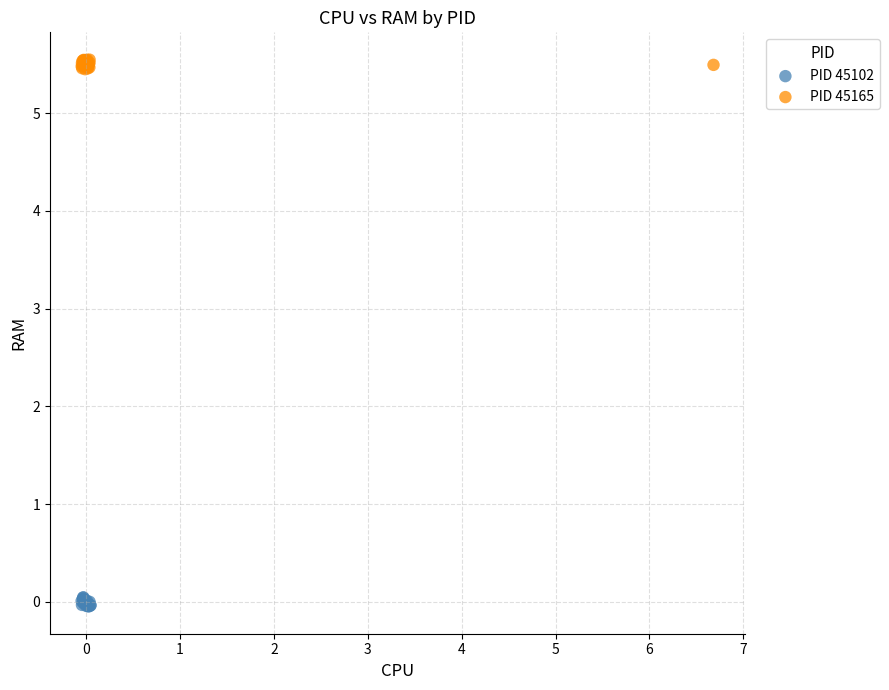

What are all the series names shown in the legend?

PID 45102, PID 45165